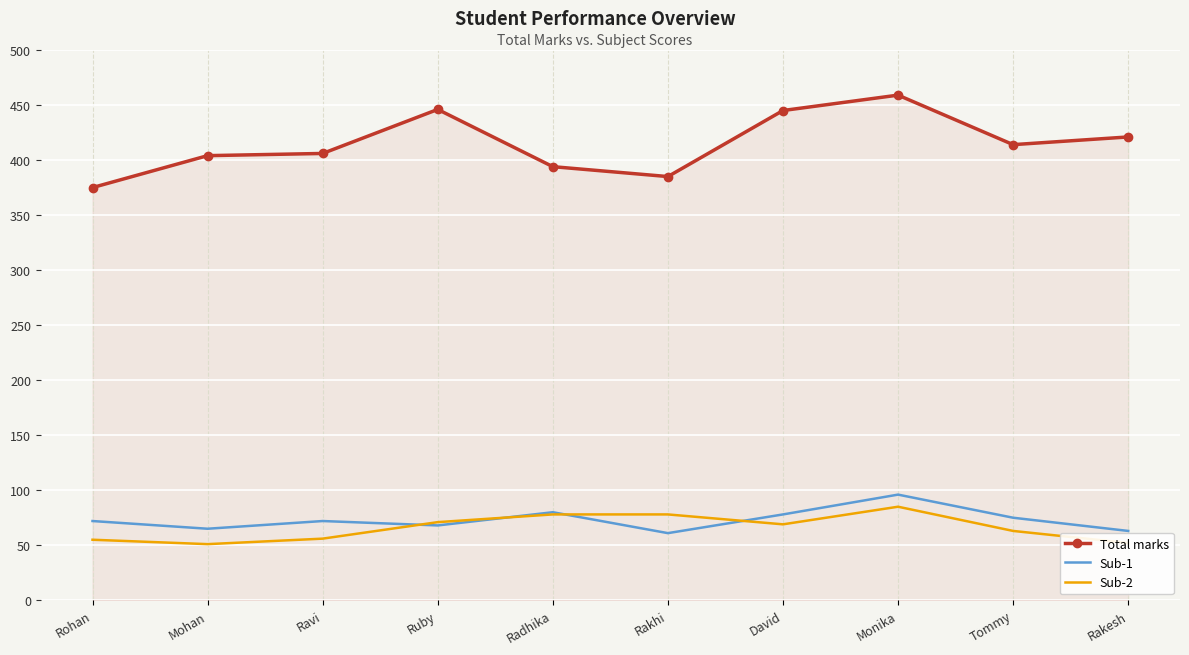

Is it true that Total marks equals 414 at Tommy?

True